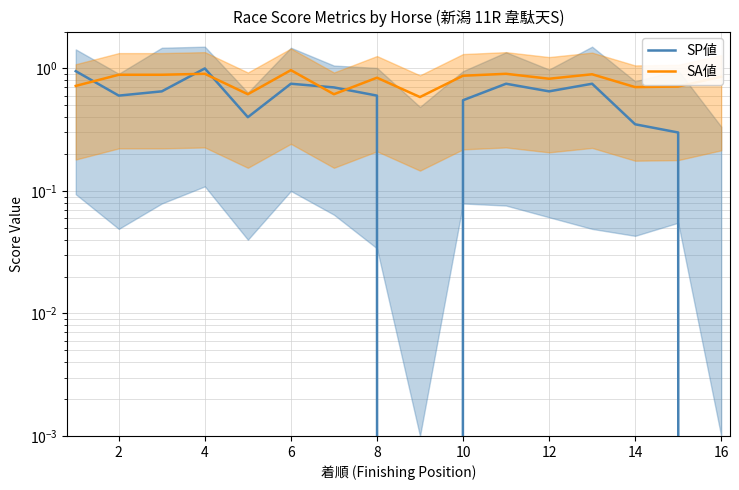

Which series has the widest spread of values?

SP値